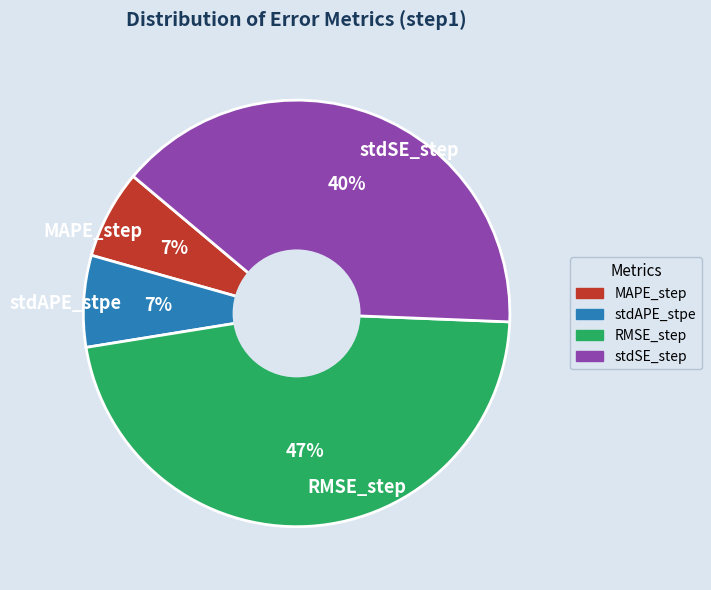

Is the sum of stdSE_step and RMSE_step greater than half?

Yes